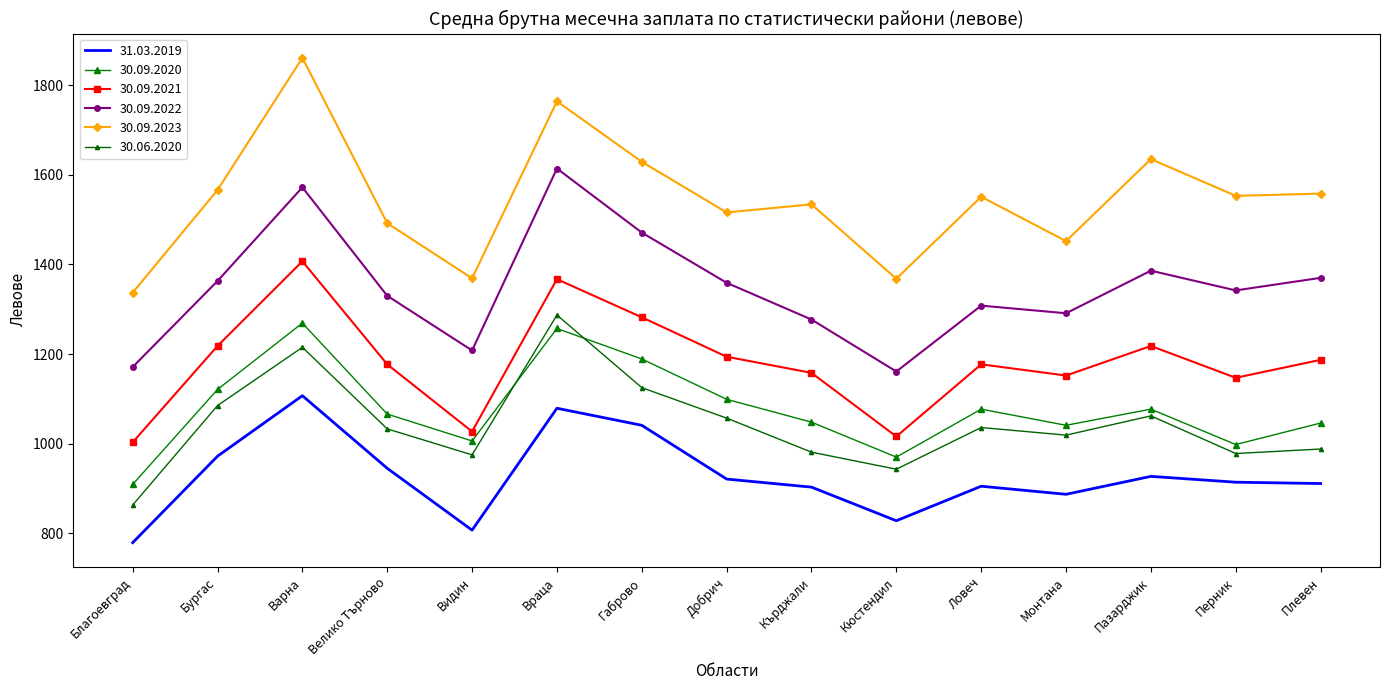

Is the value of 30.09.2021 at Ловеч greater than the value of 30.09.2022 at Ловеч?

No